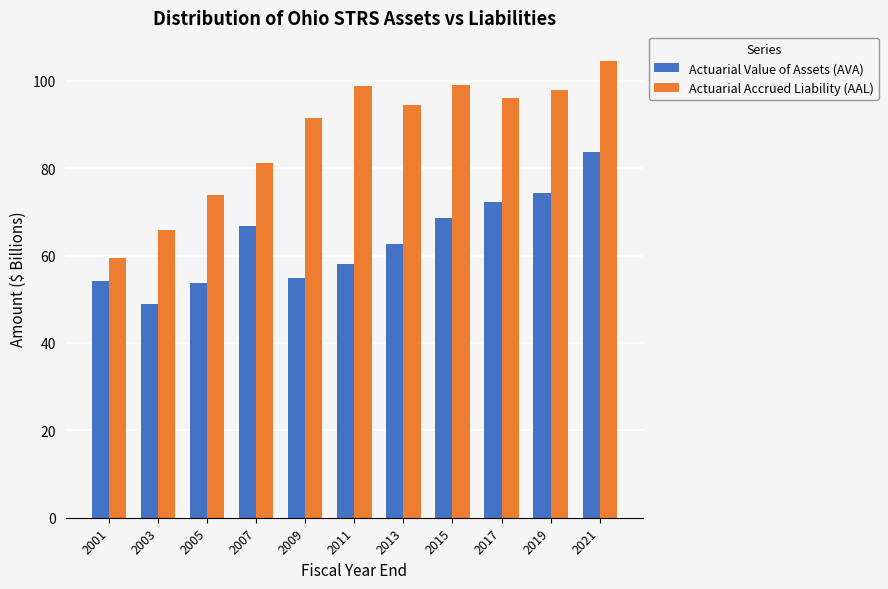

What is the sum of all Actuarial Value of Assets (AVA) values?

698.2